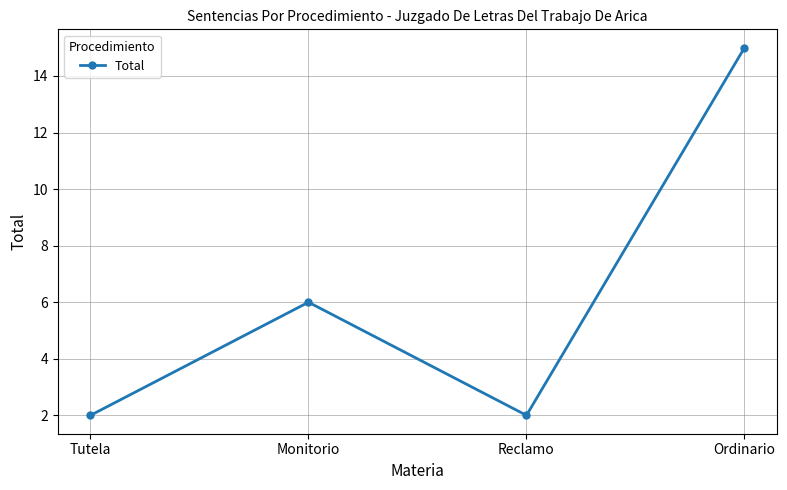

What is the maximum value shown in the chart?

15